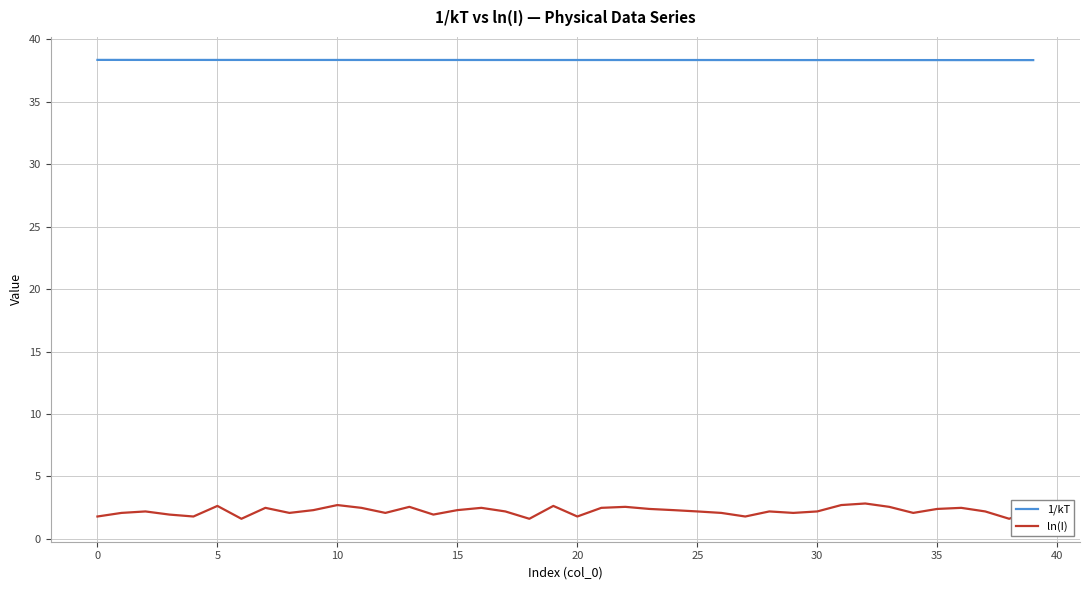

List the series in order of their overall mean, highest first.

1/kT, ln(I)